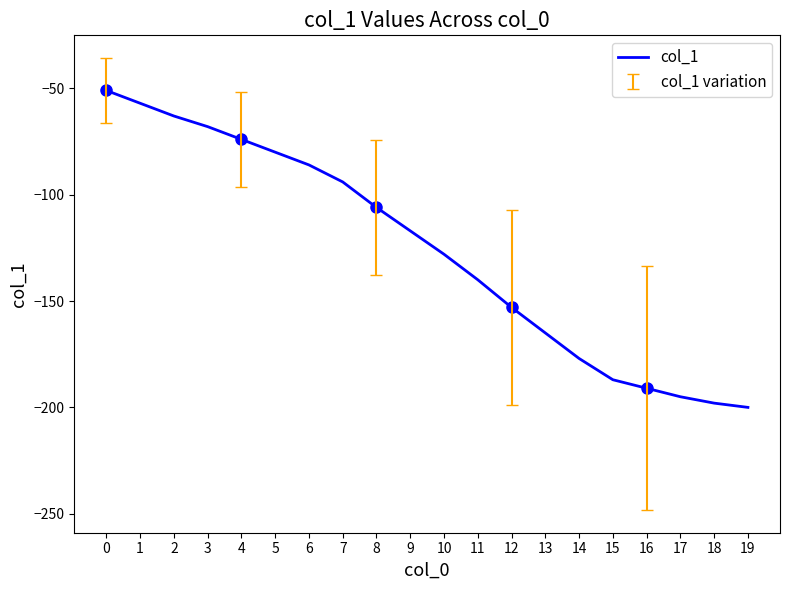

The chart shows a value of -140 at 11. True or false?

True